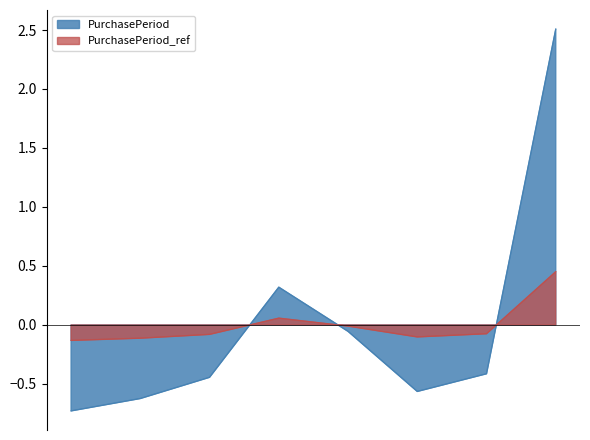

True or false: the data shows -0.1 at 2017-04-11.

True